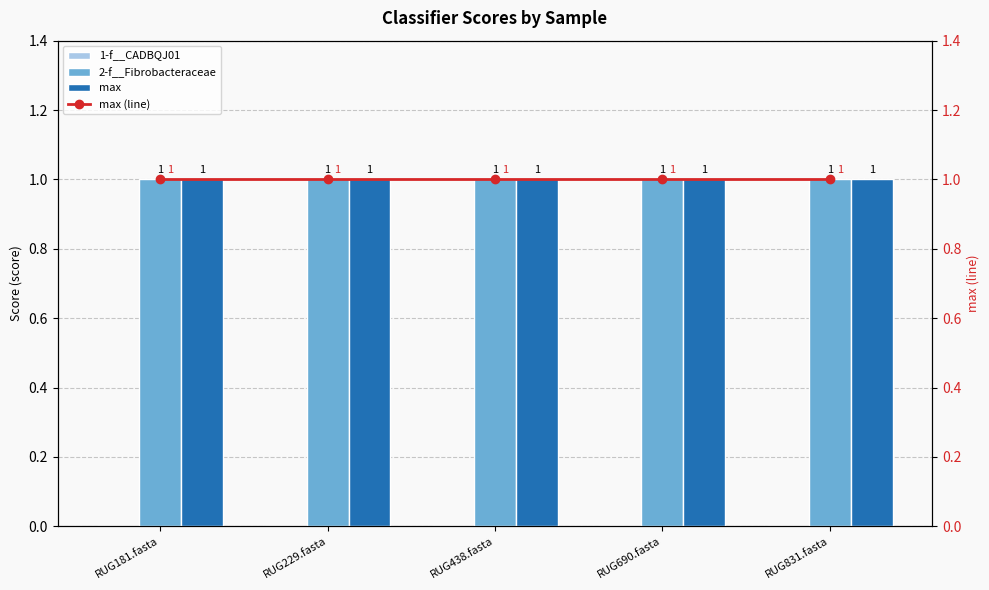

What is the label of the 3rd bar from the left?

RUG438.fasta